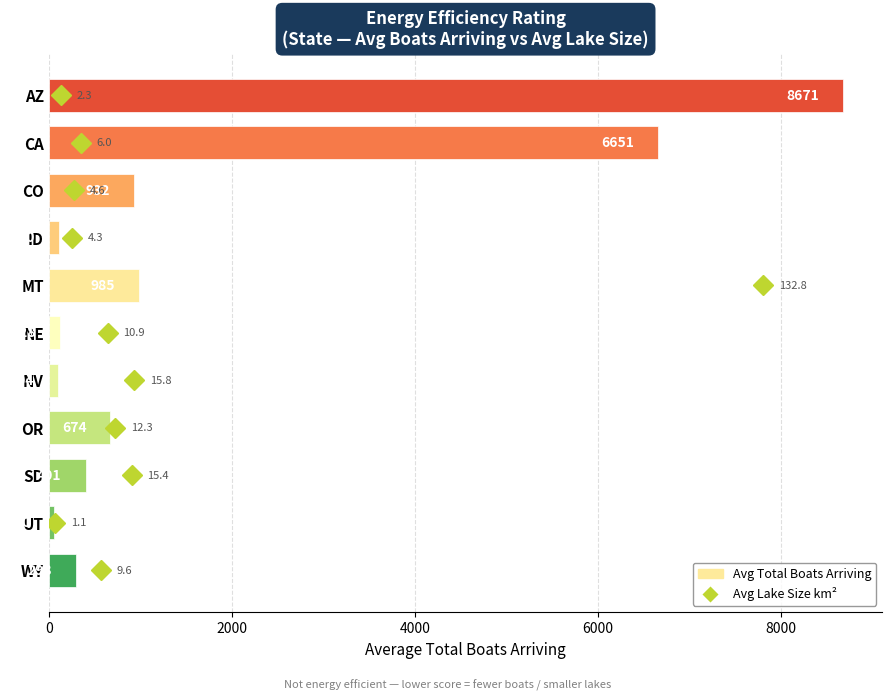

How many bars are there in total?

11